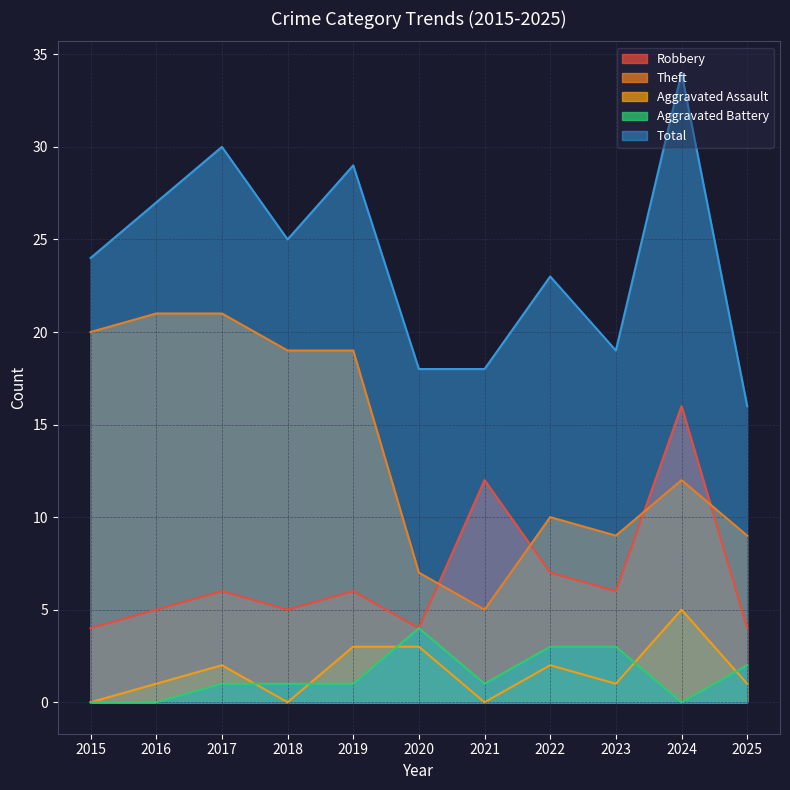

In Theft, how many points are higher than both neighbors (excluding endpoints)?

2